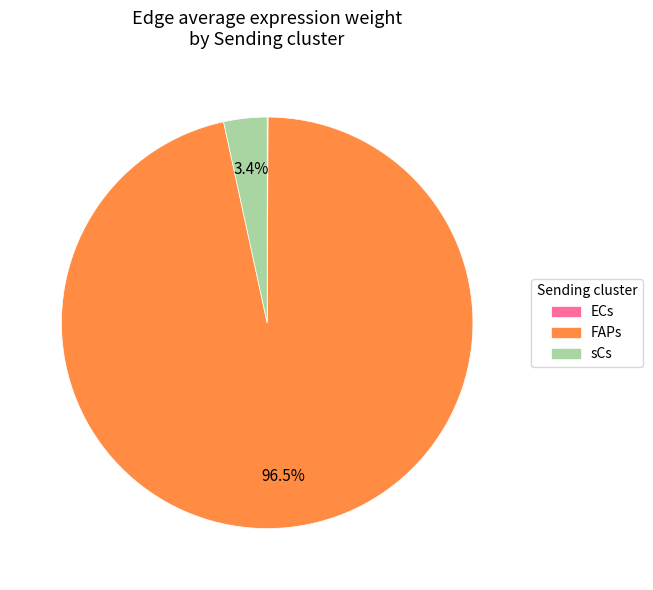

Is there a majority slice in this chart?

Yes